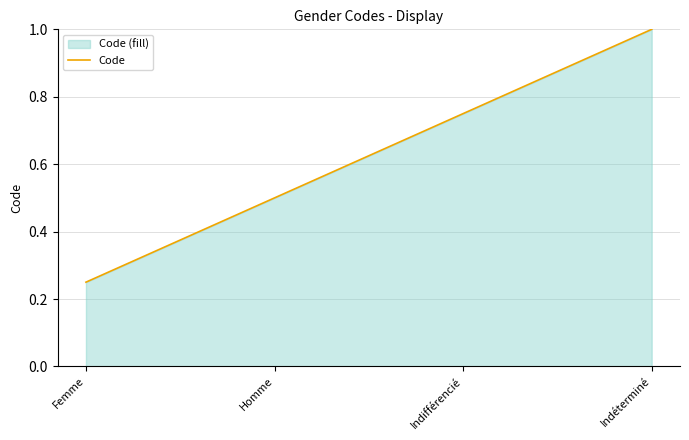

The chart shows a value of 1.7 at Indéterminé. True or false?

False